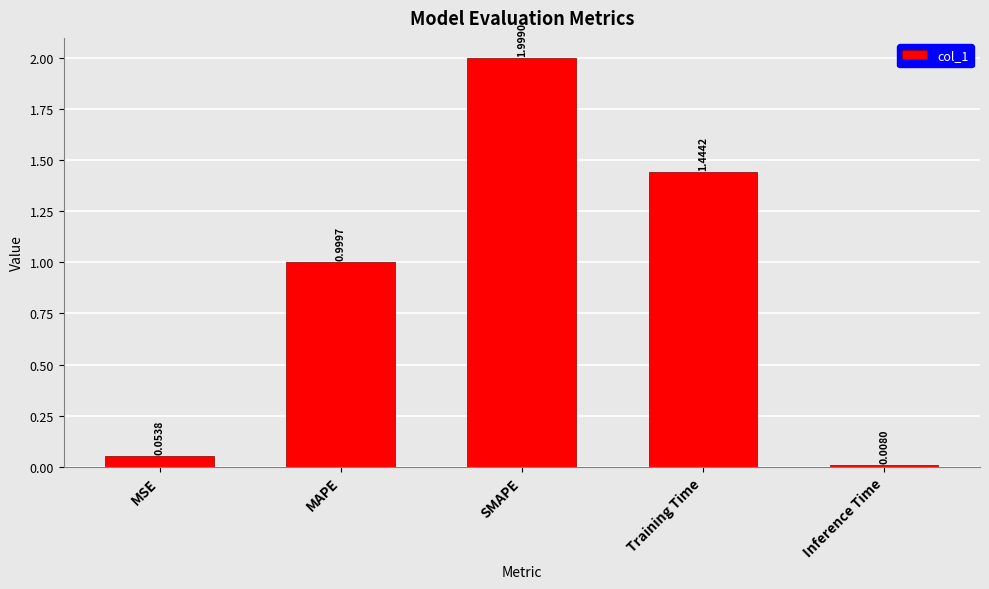

What is the label of the 2nd bar from the right?

Training Time